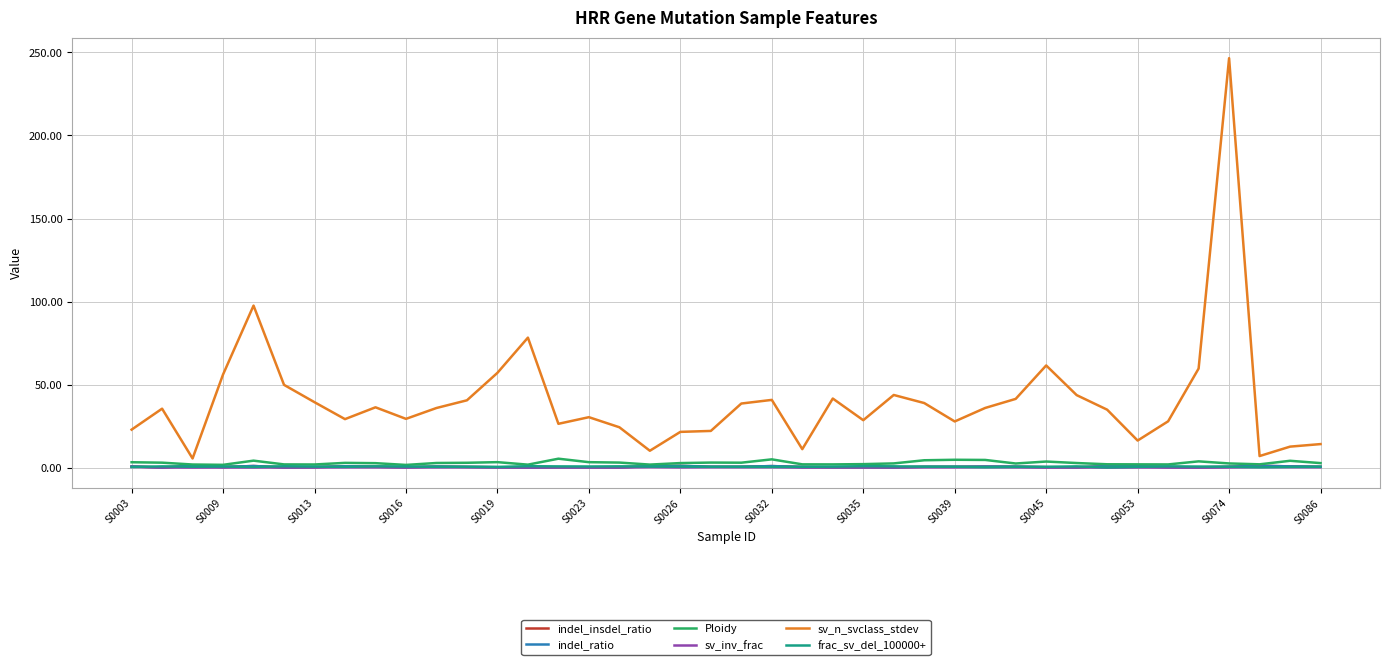

Does the chart display data point markers on the line(s)?

No